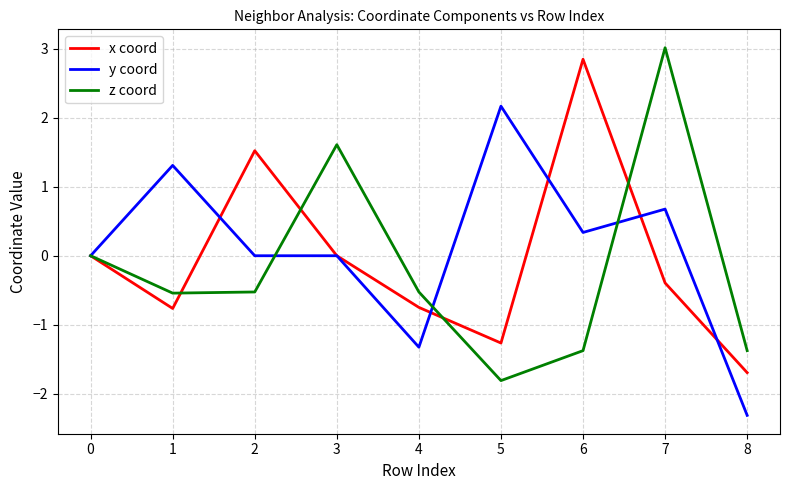

Is it true that x coord equals 0.0 at 0?

True